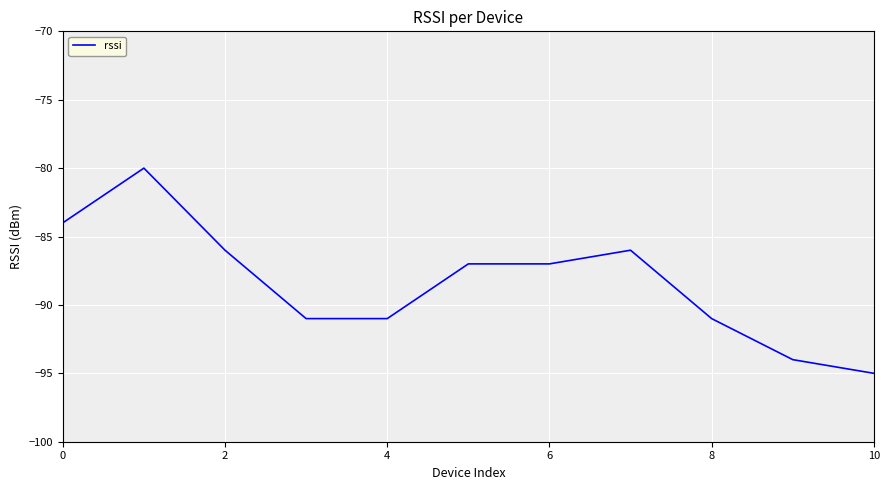

What is the maximum value shown in the chart?

-80